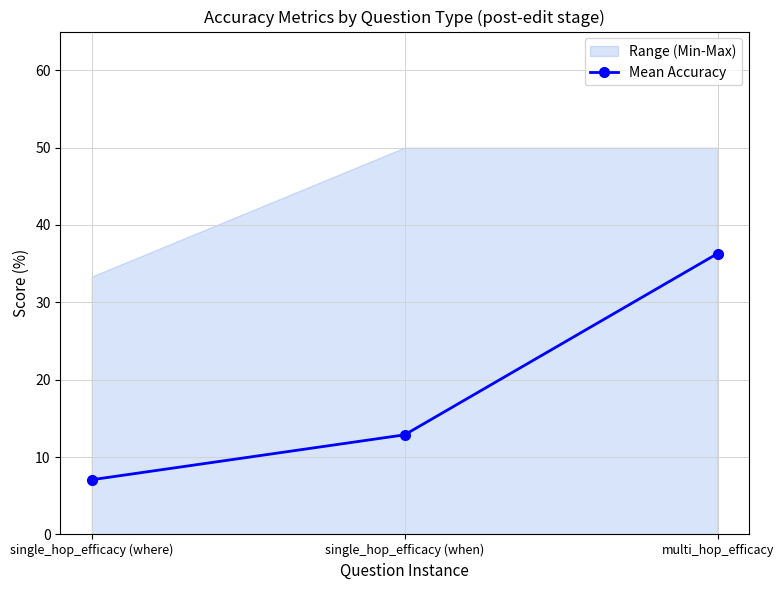

How many lines are shown in the chart?

1